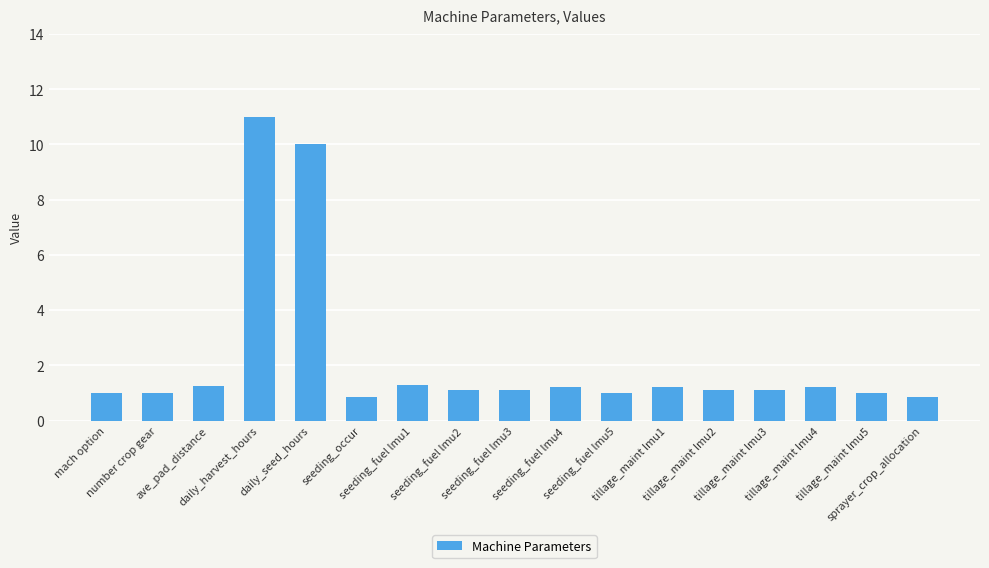

What is the greatest value displayed?

11.0